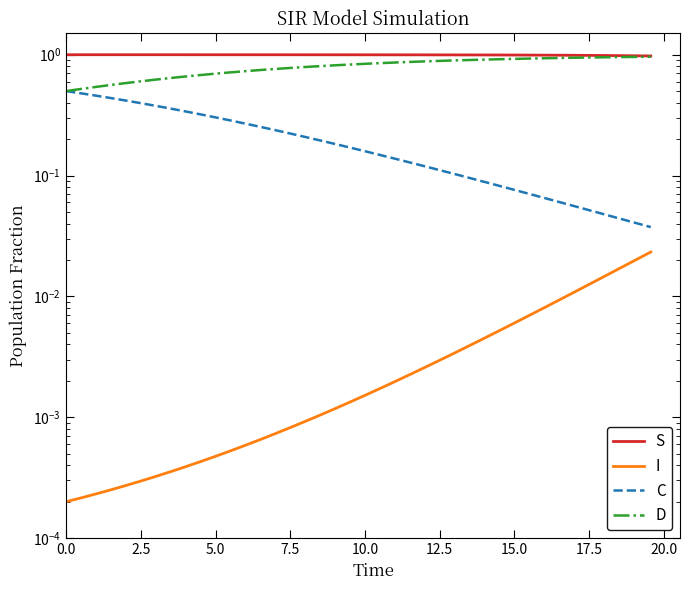

What is the difference between the maximum and second lowest values in the D series?

0.4